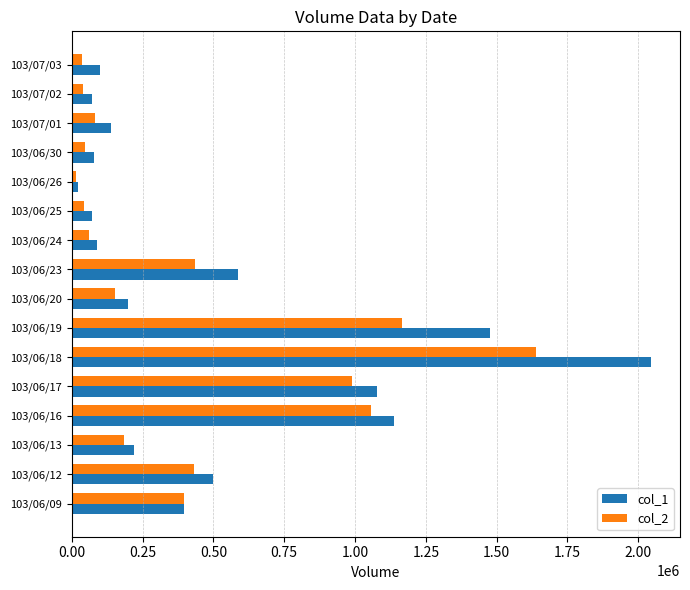

Which series has the largest range (max minus min)?

col_1